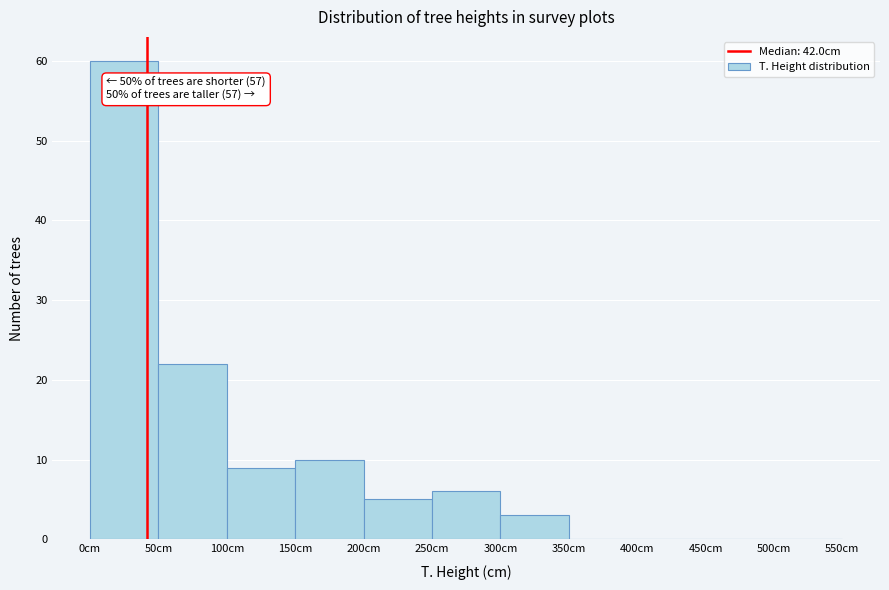

Over which range of the x-axis is the bar tallest?

0 to 50